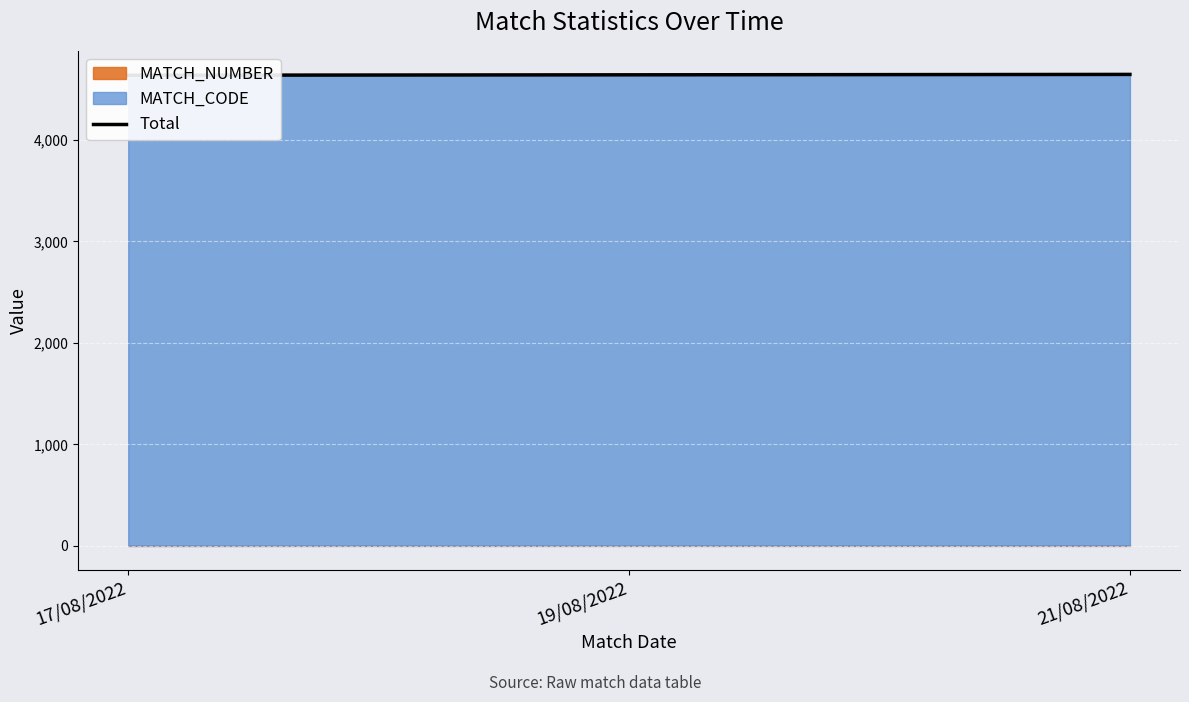

Count the number of values greater than 4641.

1